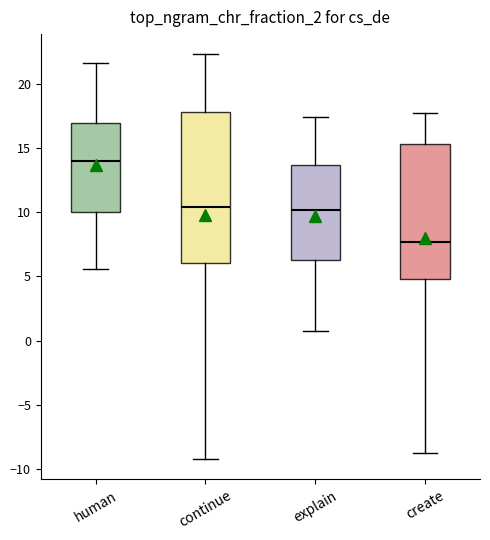

Which box's median line is the lowest?

create